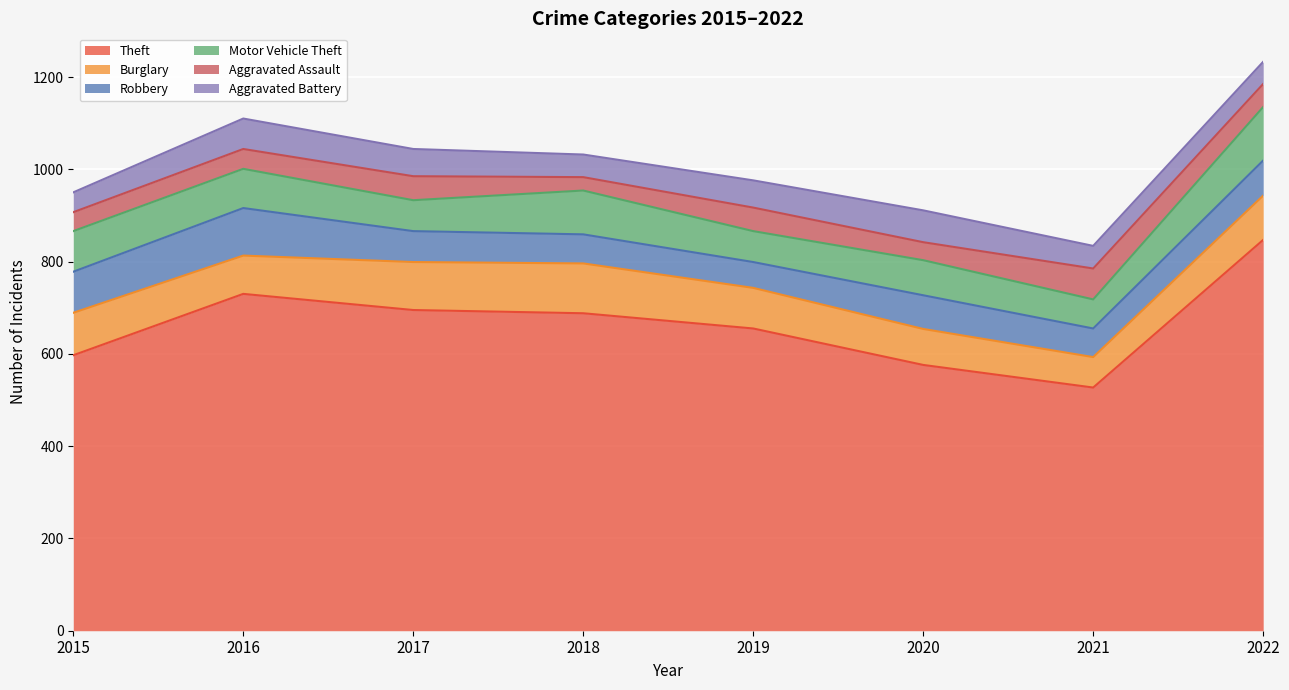

What is the approximate value of Motor Vehicle Theft at 2022, to the nearest 5?

115